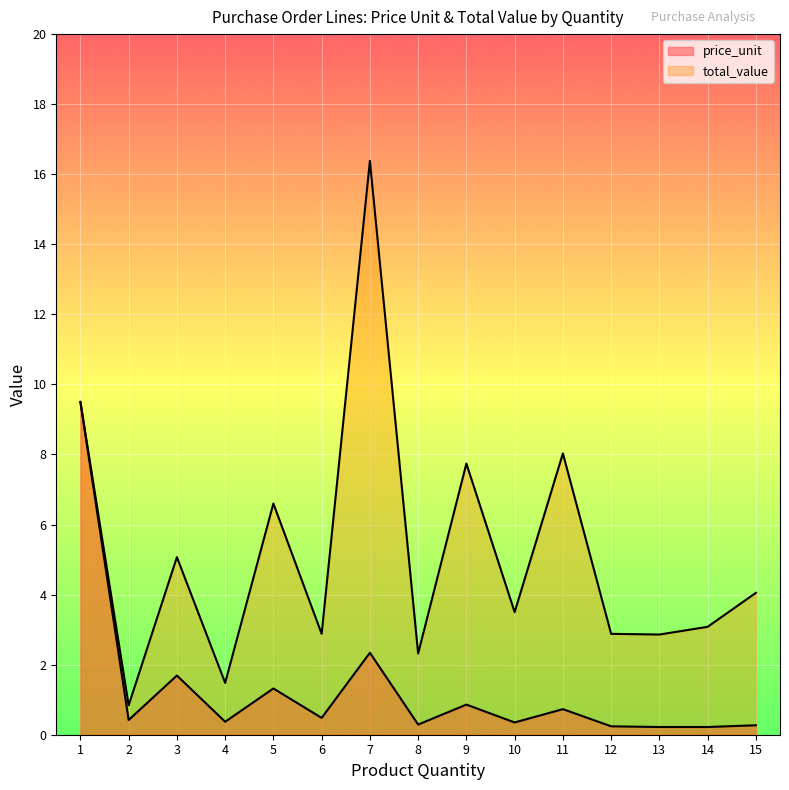

True or false: price_unit has more than 0 points higher than both neighbors.

True